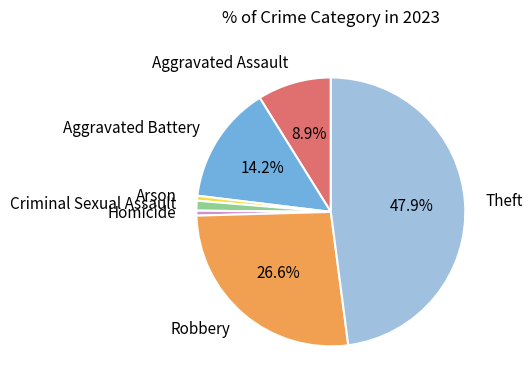

True or false: Homicide accounts for 8% of the total.

False